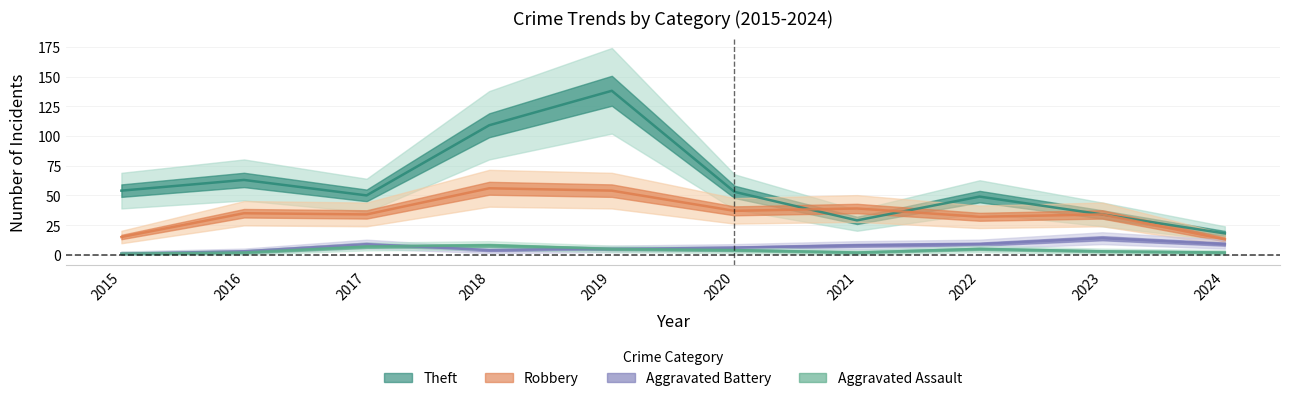

What is the maximum value for Theft?

138